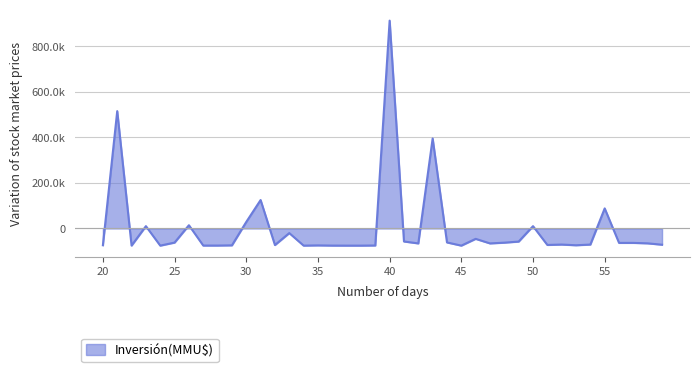

Is this an area chart (filled region under the line)?

Yes